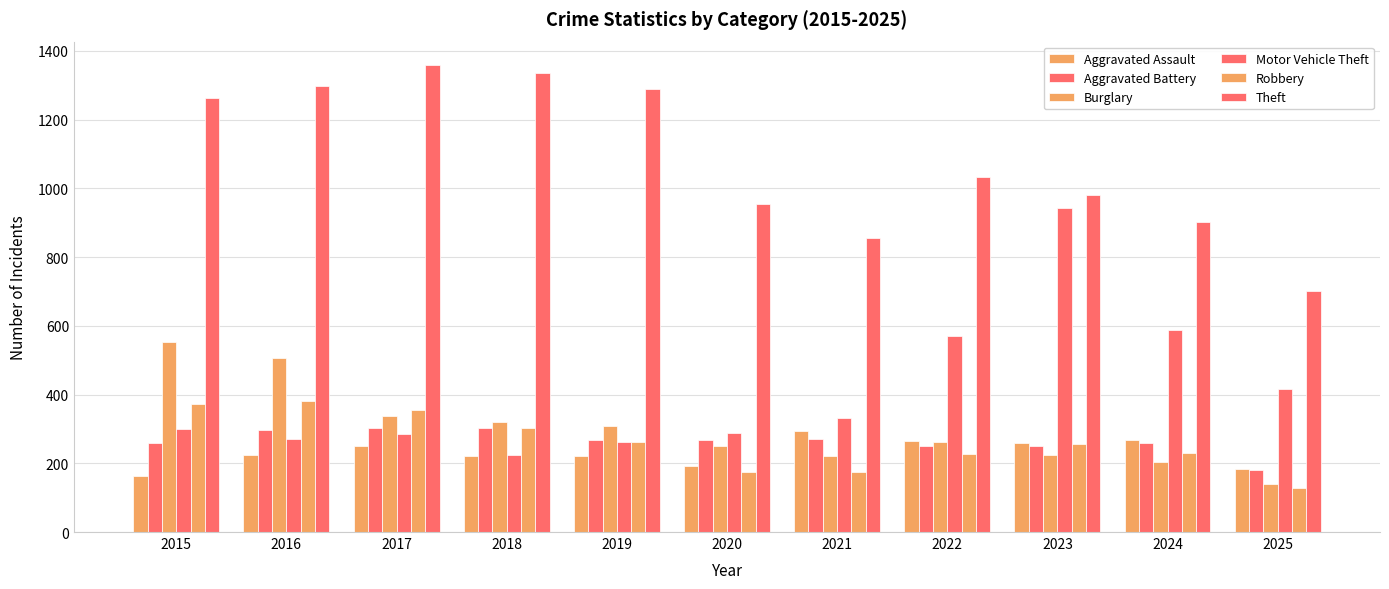

Count the number of data series in this chart.

6